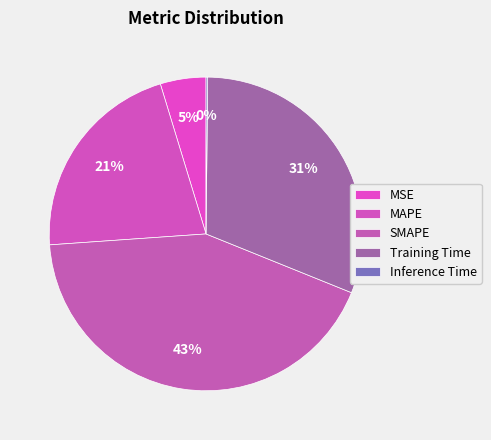

What percentage is the MSE slice, to the nearest percent?

5%